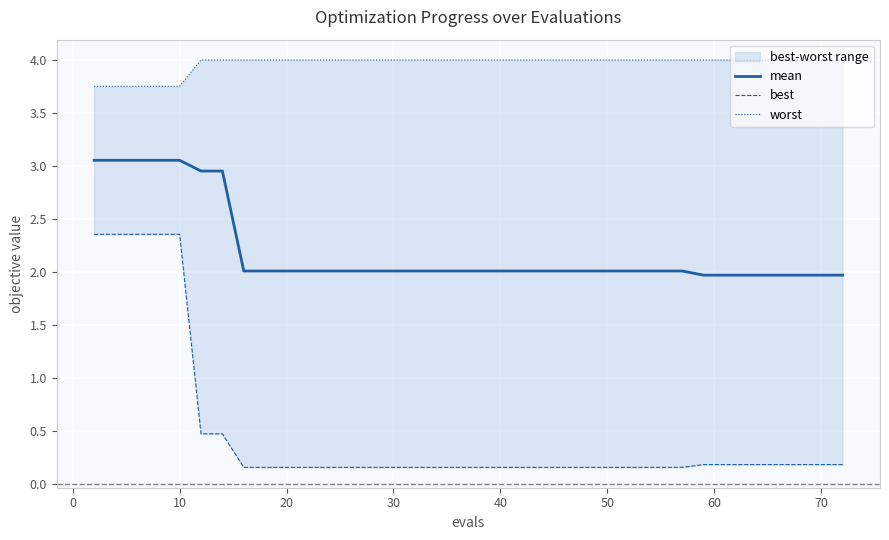

Which label corresponds to the largest value in the chart?

40